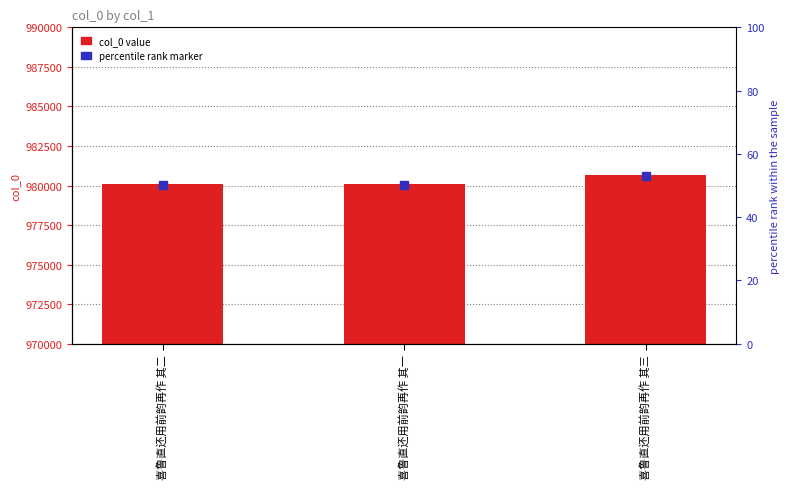

What is the label of the 3rd bar from the left?

喜鲁直还用前韵再作 其三